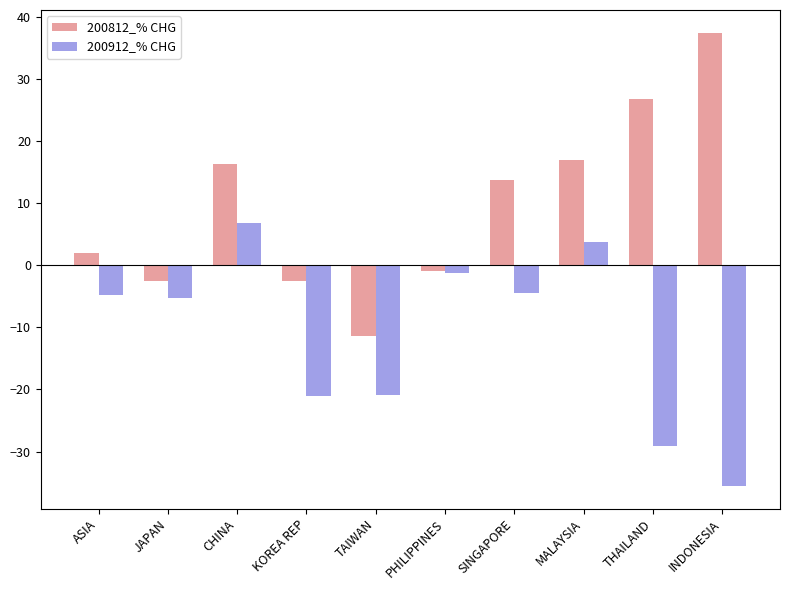

What position from the right is TAIWAN?

6